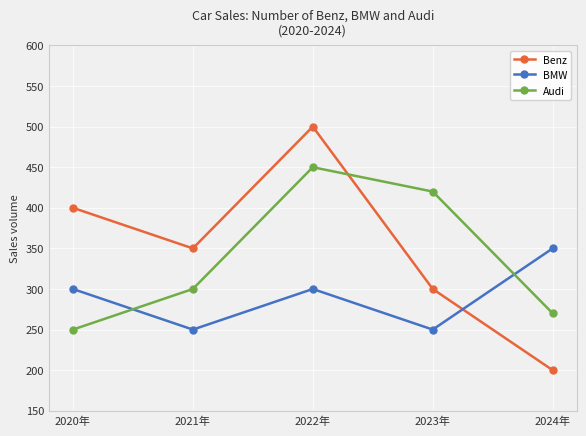

What are all the series names shown in the legend?

Benz, BMW, Audi